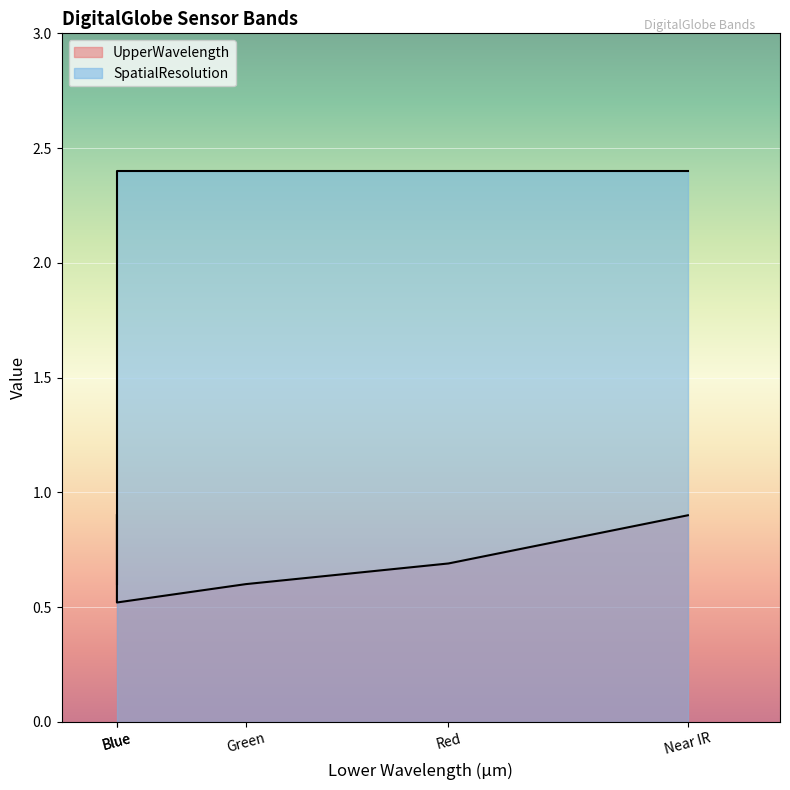

Read the UpperWavelength value at Near IR.

0.9